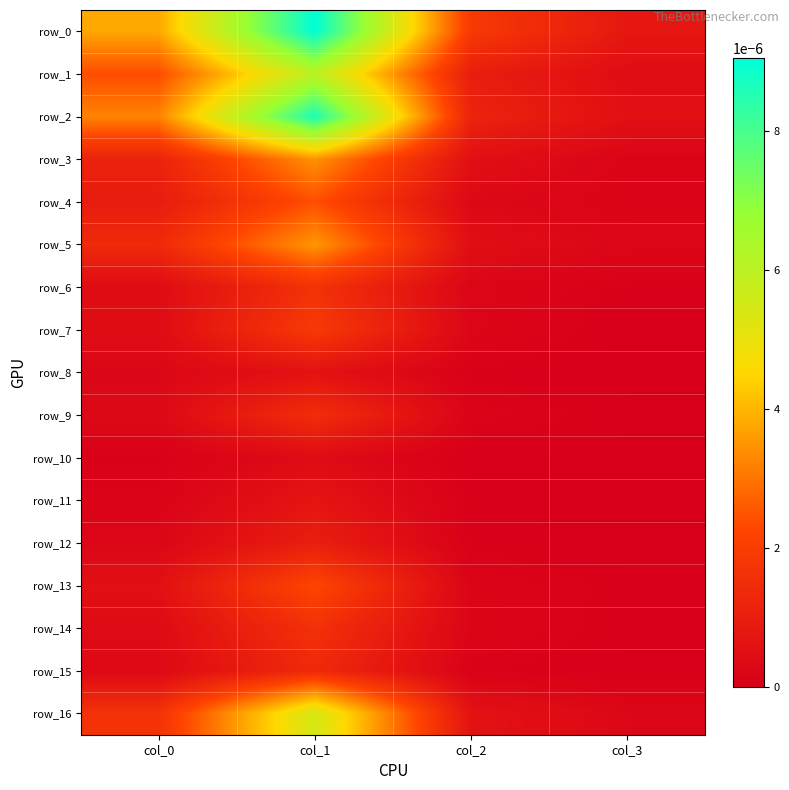

At col_0, list the series in order from smallest to largest.

row_10, row_11, row_12, row_8, row_9, row_15, row_14, row_6, row_7, row_13, row_4, row_3, row_5, row_16, row_1, row_2, row_0